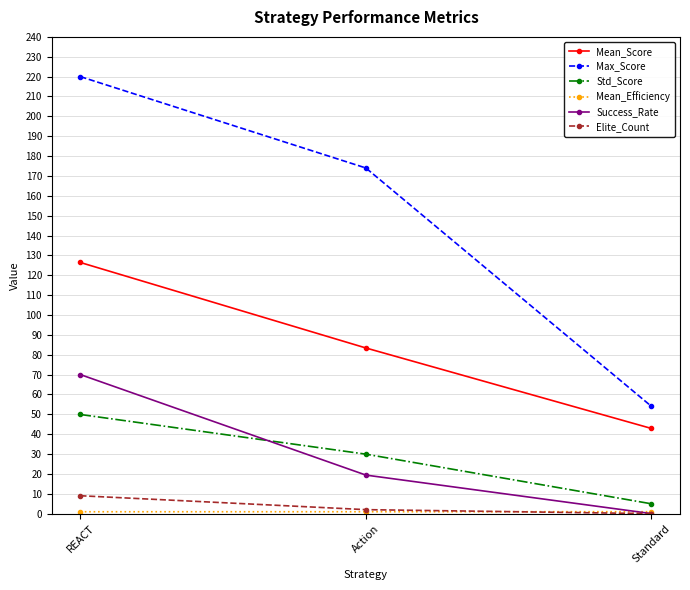

Where is Success_Rate nearest to the value 35?

Action